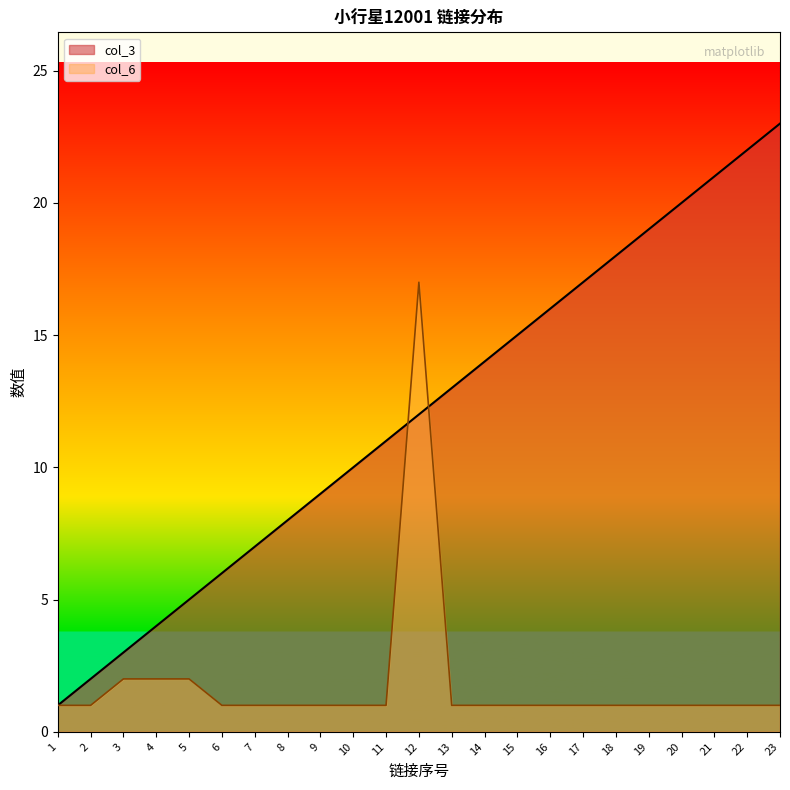

Reading left to right, transcribe all the data shown in this chart.

col_3: 1=1	2=2	3=3	4=4	5=5	6=6	7=7	8=8	9=9	10=10	11=11	12=12	13=13	14=14	15=15	16=16	17=17	18=18	19=19	20=20	21=21	22=22	23=23
col_6: 1=1	2=1	3=2	4=2	5=2	6=1	7=1	8=1	9=1	10=1	11=1	12=17	13=1	14=1	15=1	16=1	17=1	18=1	19=1	20=1	21=1	22=1	23=1